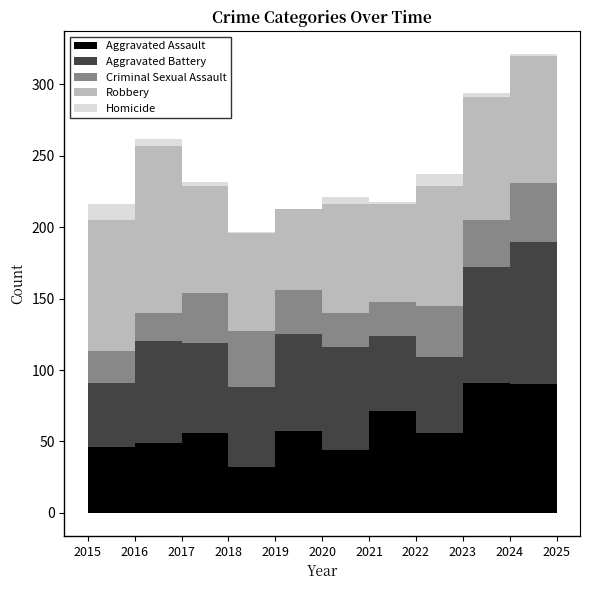

At how many categories does at least one series exceed 103?

1